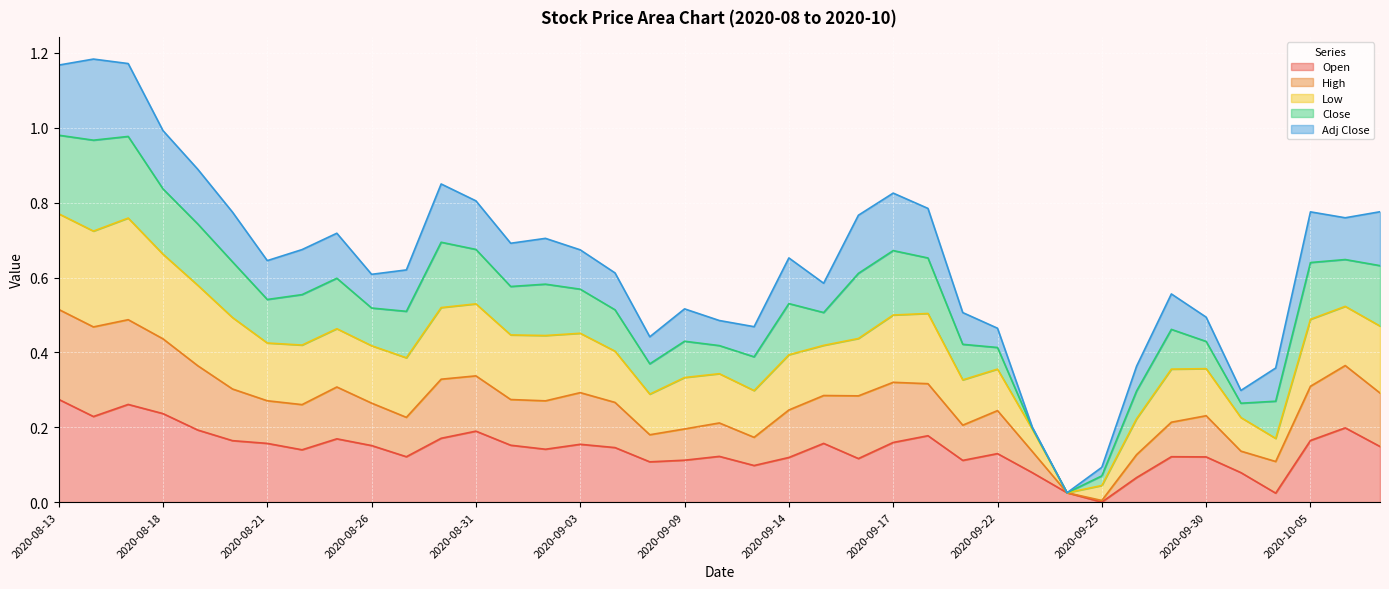

How many data points does each series have?

39